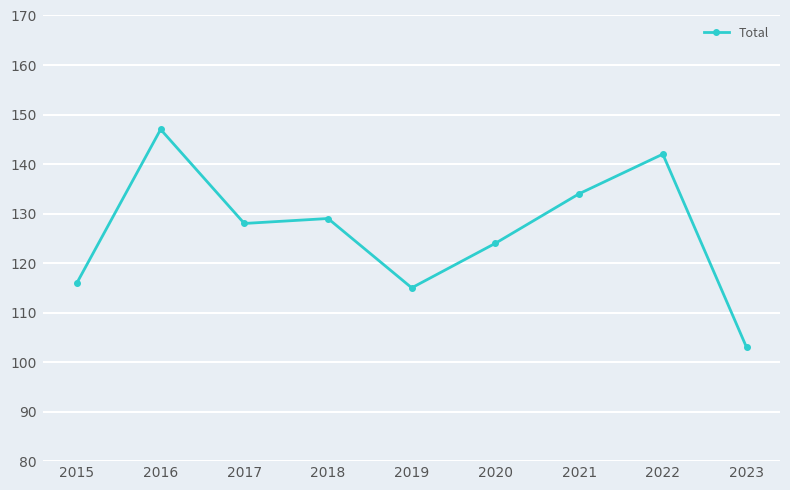

The chart shows a value of 34 at 2018. True or false?

False